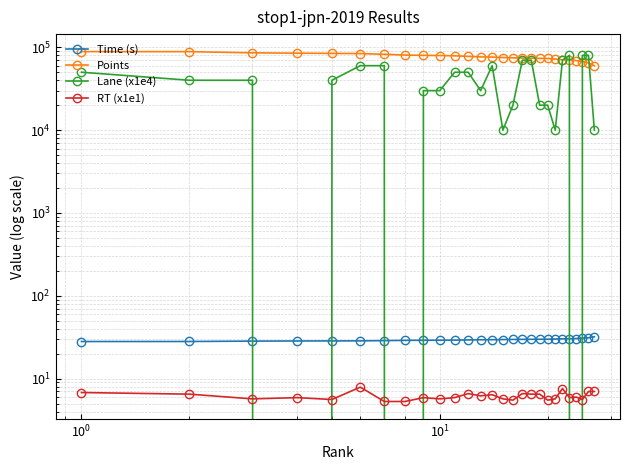

What is the minimum value for Time (s)?

28.1